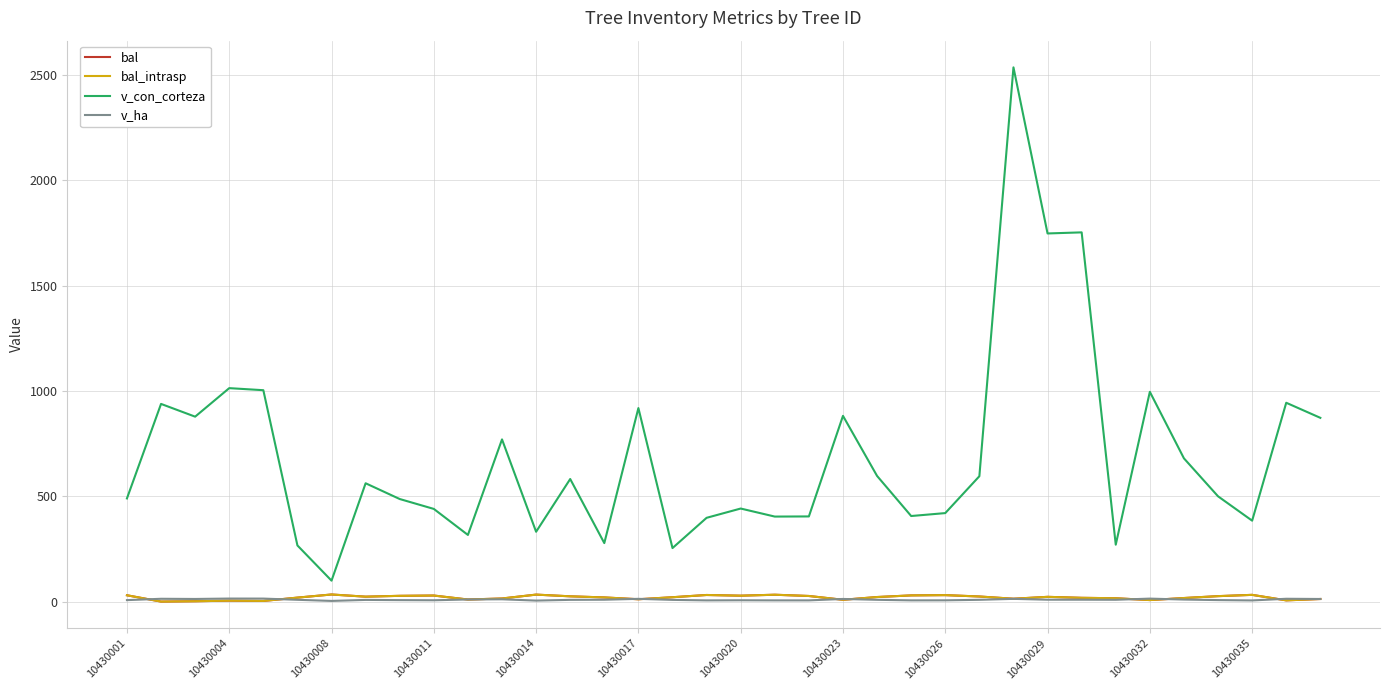

What is the maximum value for v_con_corteza?

2536.2